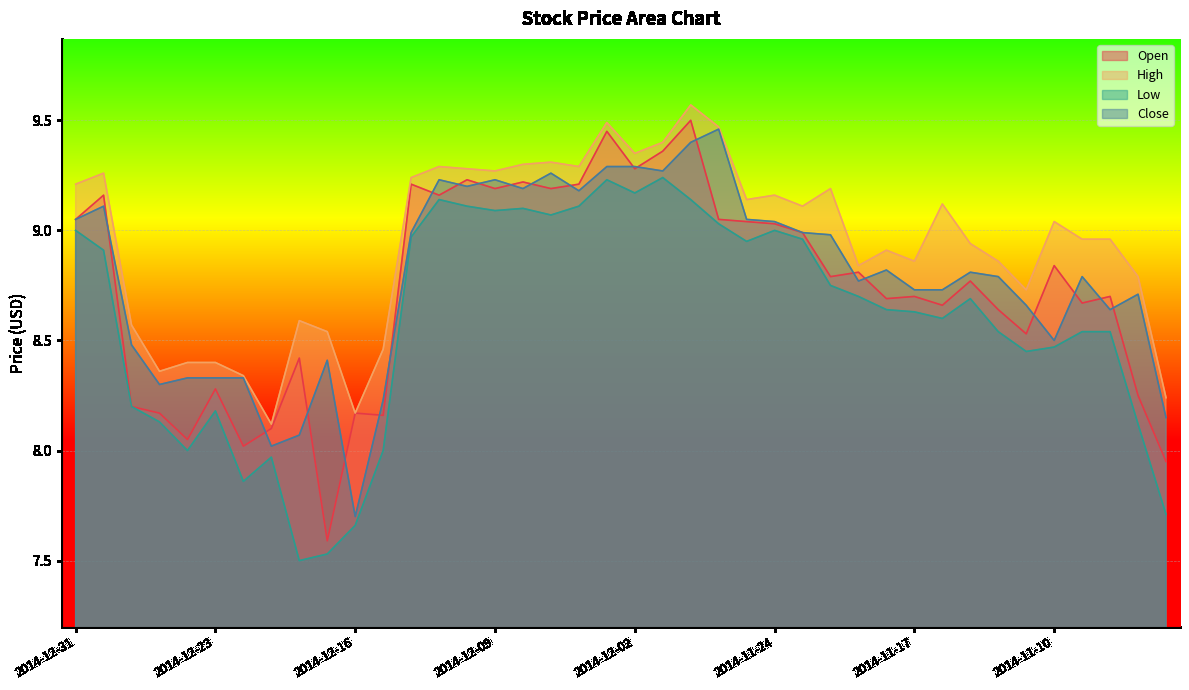

At which label does High first exceed 9?

2014-12-31